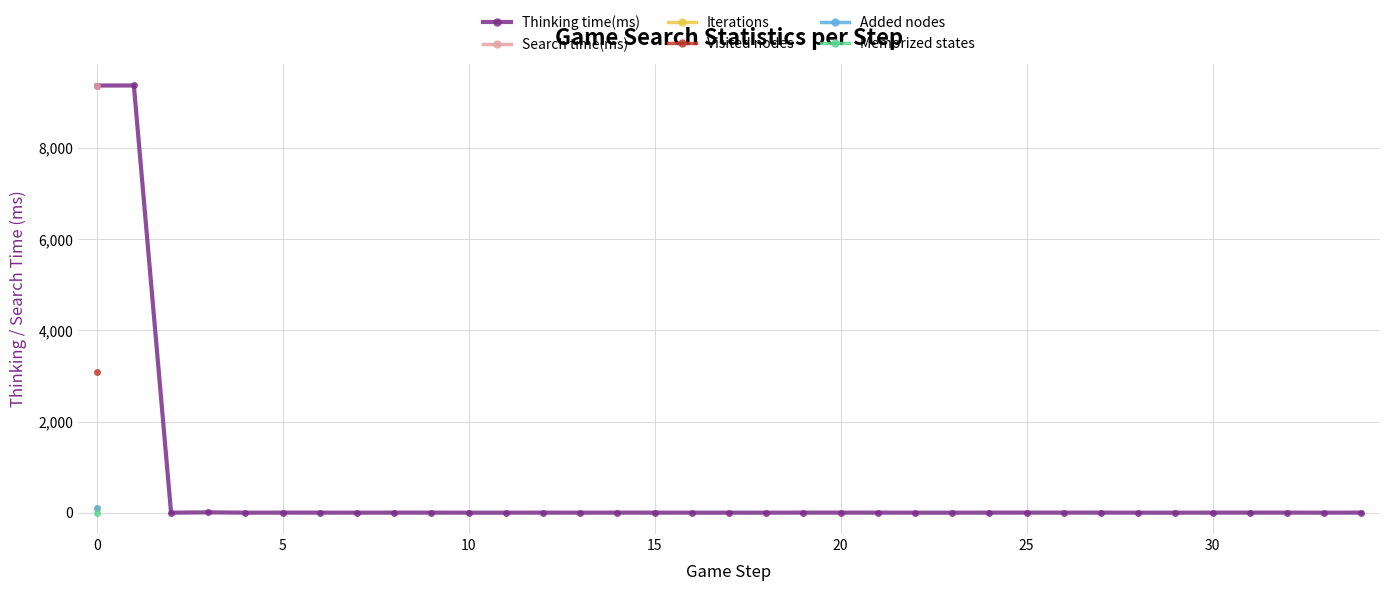

What is the maximum value for Thinking time(ms)?

9378